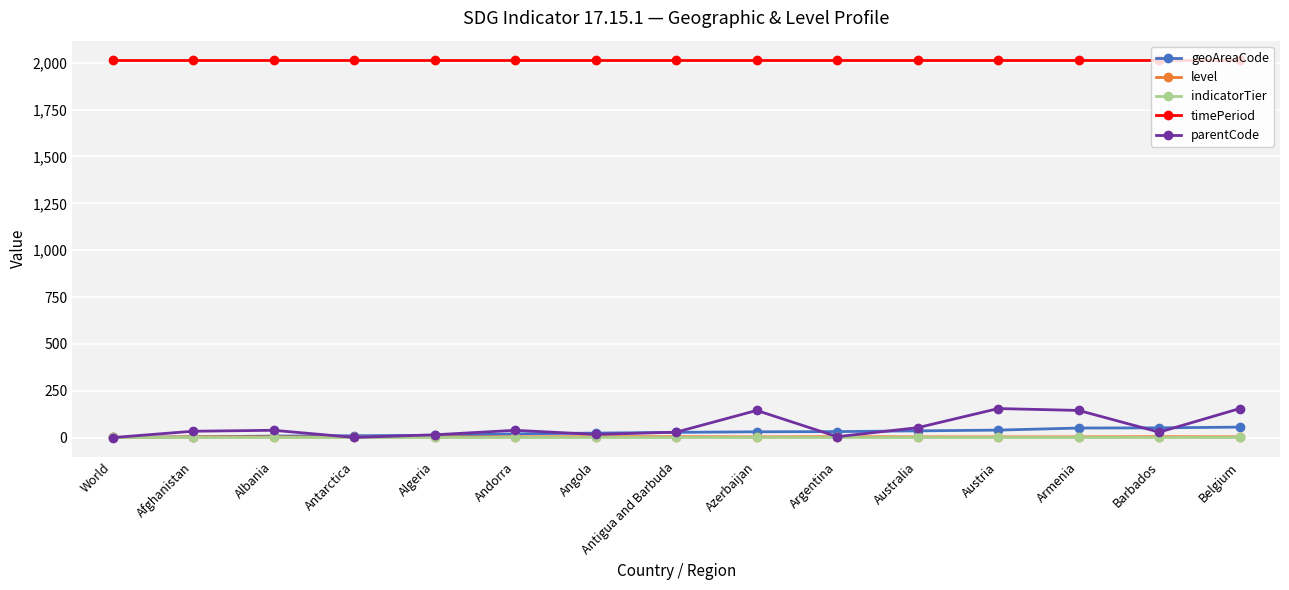

Which series ends up on top after the final intersection of parentCode and indicatorTier?

parentCode